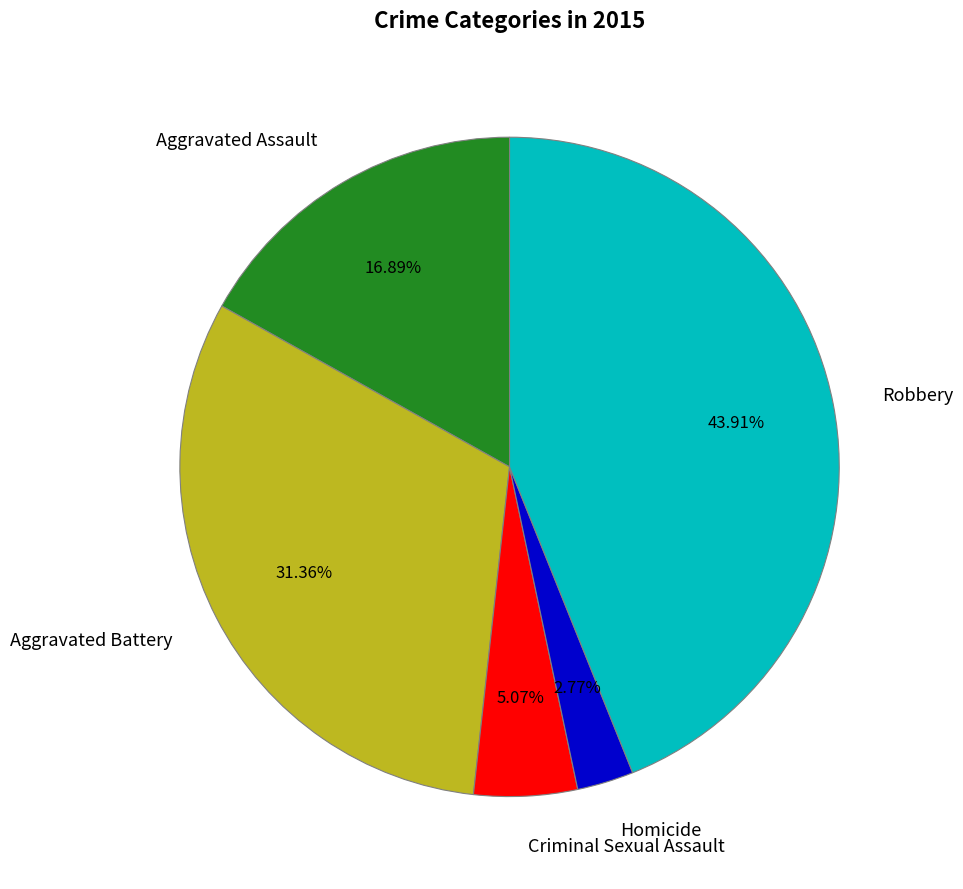

How many slices are in this pie chart?

5